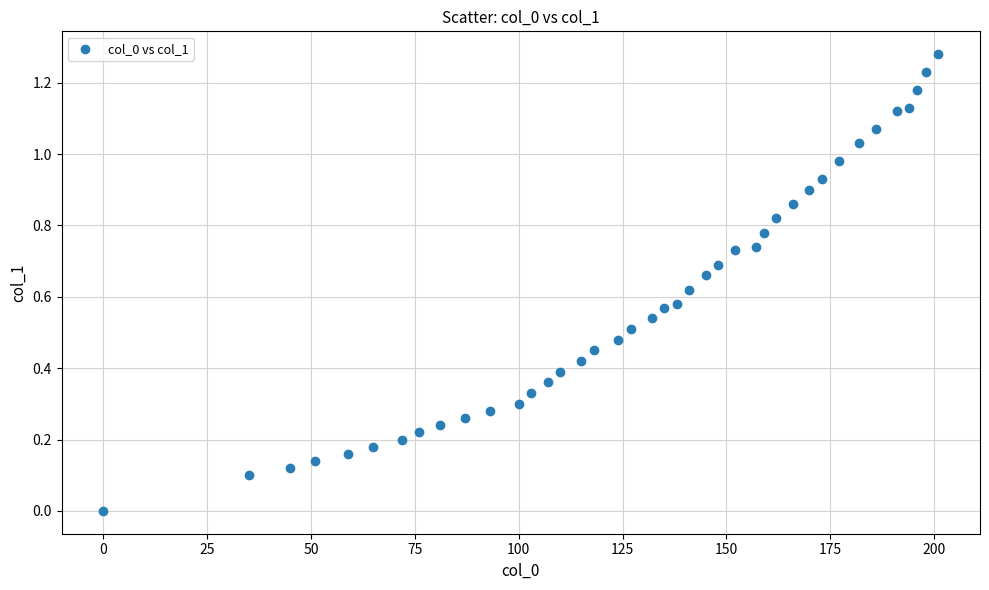

What is the range of X values (max minus min)?

201.0